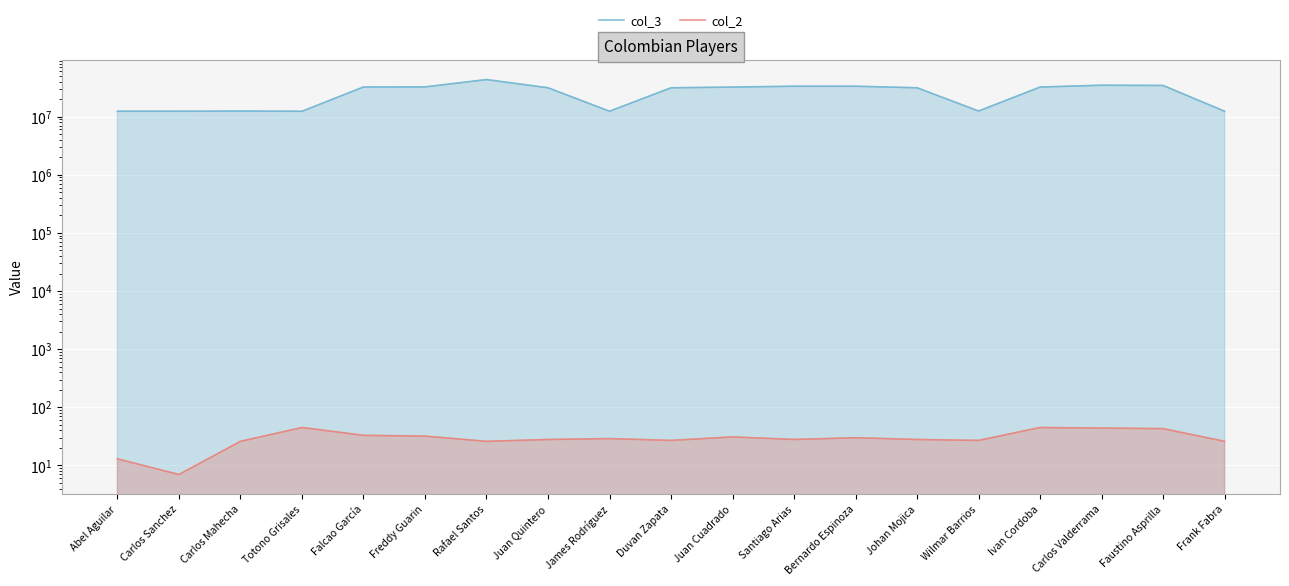

True or false: col_2 and col_3 intersect in this chart.

False